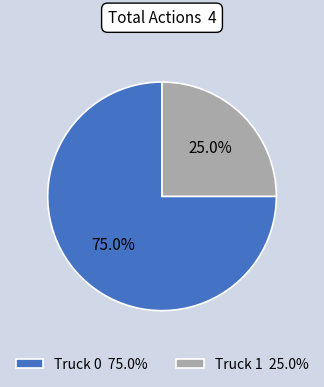

Combined, what portion of the pie is Truck 0 and Truck 1?

100.0%